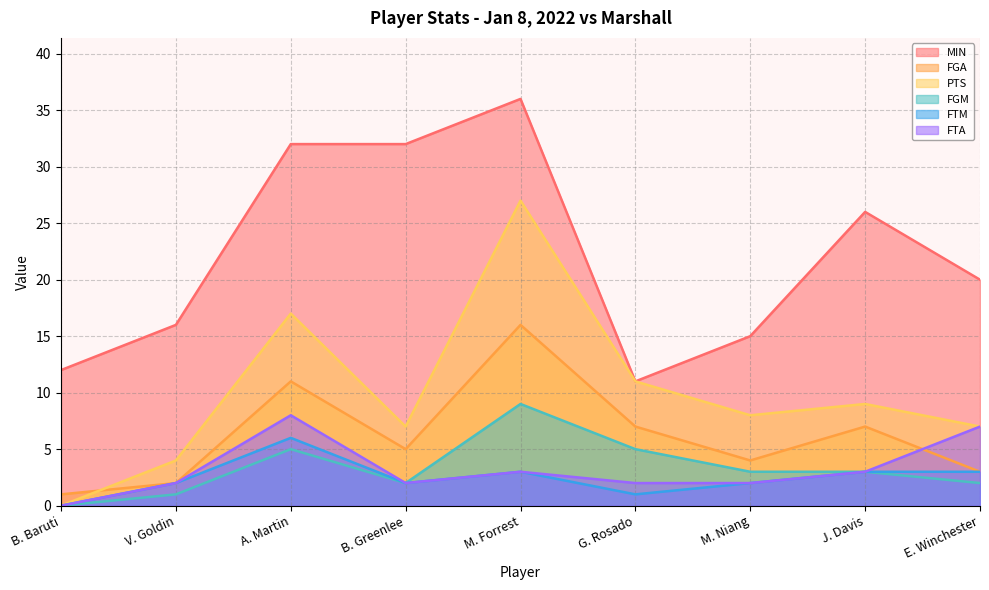

The FGA series shows 2 at E. Winchester. True or false?

False